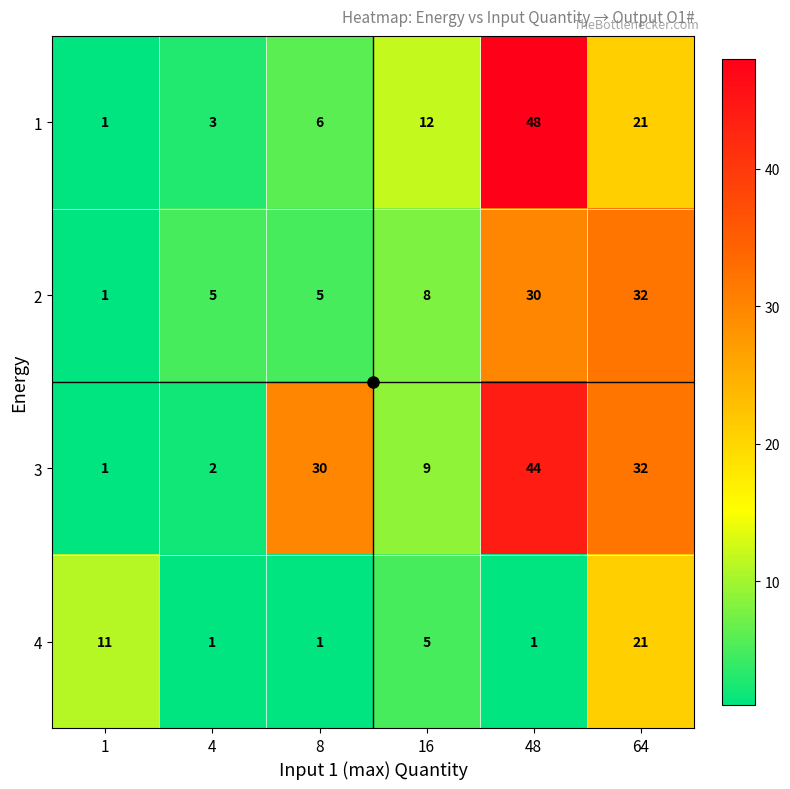

What is the minimum value shown in the chart?

1